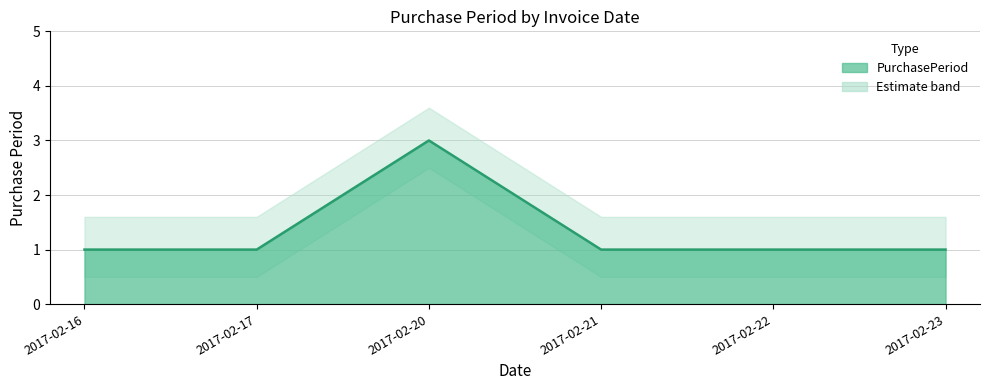

What is the difference between the values at 2017-02-20 and 2017-02-17?

2